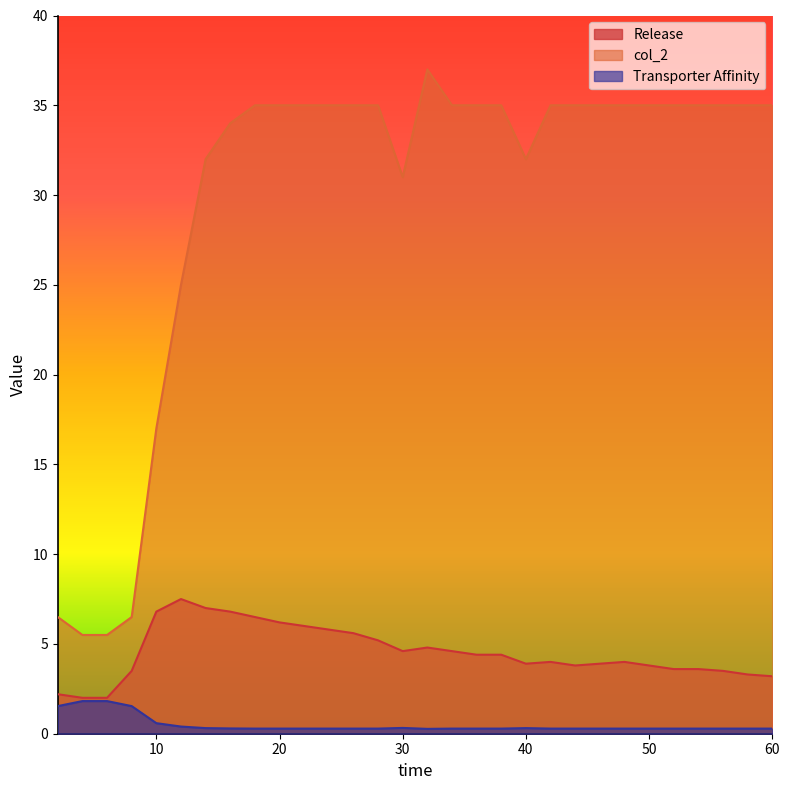

How many data points does each series have?

30